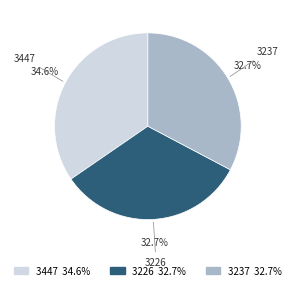

Does any single category account for the majority?

No